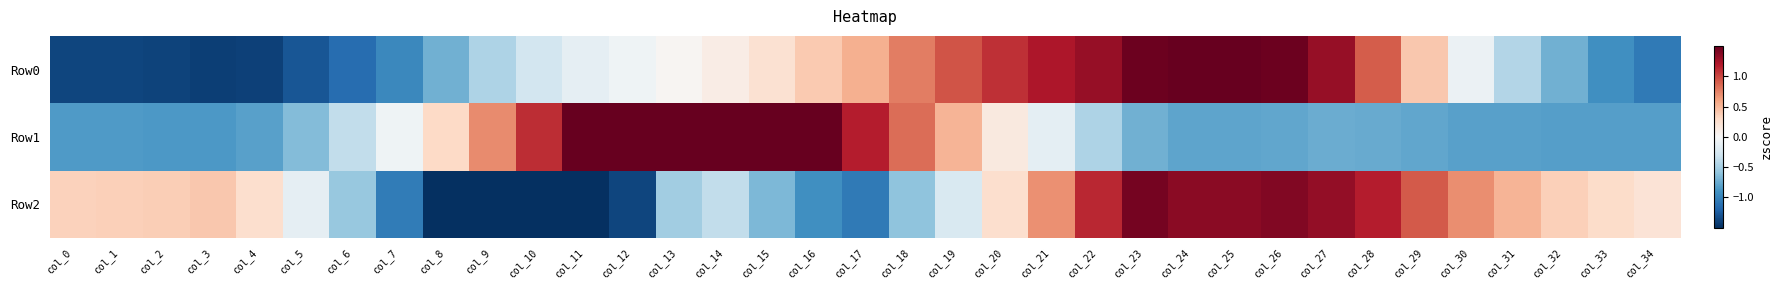

Which series has the largest total across all categories?

Row0